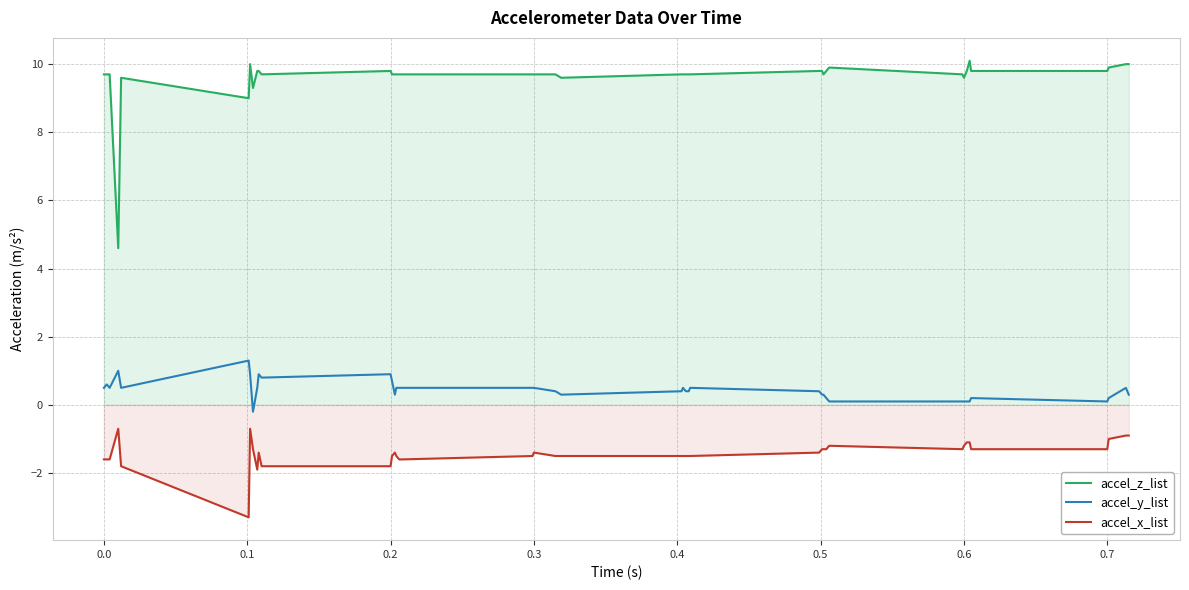

Which series has the largest range (max minus min)?

accel_z_list